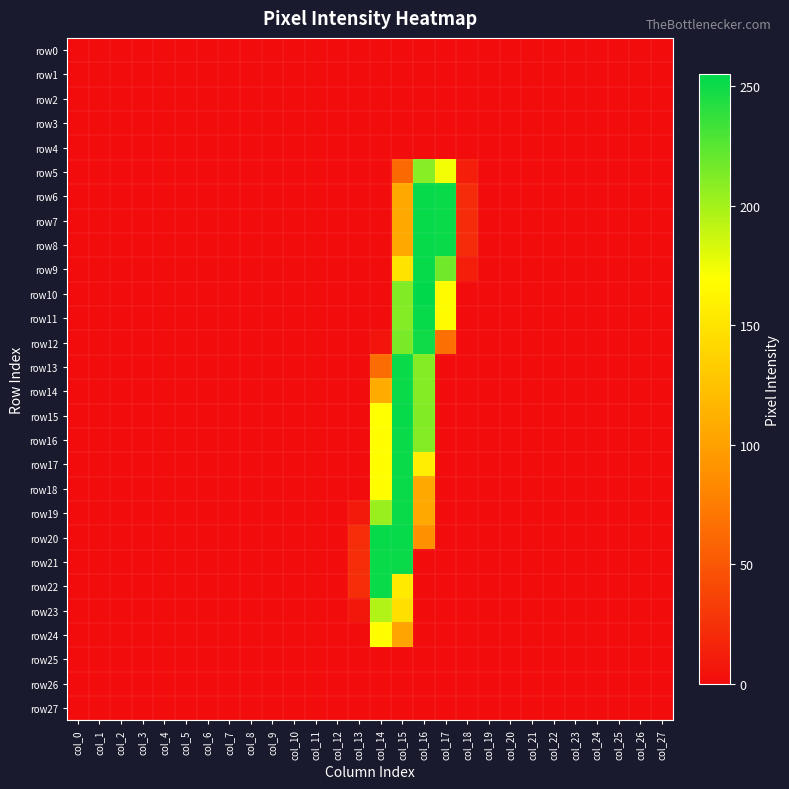

Reading right to left, extract all data points from this chart.

row0: col_27=0	col_26=0	col_25=0	col_24=0	col_23=0	col_22=0	col_21=0	col_20=0	col_19=0	col_18=0	col_17=0	col_16=0	col_15=0	col_14=0	col_13=0	col_12=0	col_11=0	col_10=0	col_9=0	col_8=0	col_7=0	col_6=0	col_5=0	col_4=0	col_3=0	col_2=0	col_1=0	col_0=0
row1: col_27=0	col_26=0	col_25=0	col_24=0	col_23=0	col_22=0	col_21=0	col_20=0	col_19=0	col_18=0	col_17=0	col_16=0	col_15=0	col_14=0	col_13=0	col_12=0	col_11=0	col_10=0	col_9=0	col_8=0	col_7=0	col_6=0	col_5=0	col_4=0	col_3=0	col_2=0	col_1=0	col_0=0
row2: col_27=0	col_26=0	col_25=0	col_24=0	col_23=0	col_22=0	col_21=0	col_20=0	col_19=0	col_18=0	col_17=0	col_16=0	col_15=0	col_14=0	col_13=0	col_12=0	col_11=0	col_10=0	col_9=0	col_8=0	col_7=0	col_6=0	col_5=0	col_4=0	col_3=0	col_2=0	col_1=0	col_0=0
row3: col_27=0	col_26=0	col_25=0	col_24=0	col_23=0	col_22=0	col_21=0	col_20=0	col_19=0	col_18=0	col_17=0	col_16=0	col_15=0	col_14=0	col_13=0	col_12=0	col_11=0	col_10=0	col_9=0	col_8=0	col_7=0	col_6=0	col_5=0	col_4=0	col_3=0	col_2=0	col_1=0	col_0=0
row4: col_27=0	col_26=0	col_25=0	col_24=0	col_23=0	col_22=0	col_21=0	col_20=0	col_19=0	col_18=0	col_17=0	col_16=0	col_15=0	col_14=0	col_13=0	col_12=0	col_11=0	col_10=0	col_9=0	col_8=0	col_7=0	col_6=0	col_5=0	col_4=0	col_3=0	col_2=0	col_1=0	col_0=0
row5: col_27=0	col_26=0	col_25=0	col_24=0	col_23=0	col_22=0	col_21=0	col_20=0	col_19=0	col_18=12	col_17=174	col_16=210	col_15=62	col_14=0	col_13=0	col_12=0	col_11=0	col_10=0	col_9=0	col_8=0	col_7=0	col_6=0	col_5=0	col_4=0	col_3=0	col_2=0	col_1=0	col_0=0
row6: col_27=0	col_26=0	col_25=0	col_24=0	col_23=0	col_22=0	col_21=0	col_20=0	col_19=0	col_18=21	col_17=252	col_16=253	col_15=106	col_14=0	col_13=0	col_12=0	col_11=0	col_10=0	col_9=0	col_8=0	col_7=0	col_6=0	col_5=0	col_4=0	col_3=0	col_2=0	col_1=0	col_0=0
row7: col_27=0	col_26=0	col_25=0	col_24=0	col_23=0	col_22=0	col_21=0	col_20=0	col_19=0	col_18=21	col_17=252	col_16=253	col_15=106	col_14=0	col_13=0	col_12=0	col_11=0	col_10=0	col_9=0	col_8=0	col_7=0	col_6=0	col_5=0	col_4=0	col_3=0	col_2=0	col_1=0	col_0=0
row8: col_27=0	col_26=0	col_25=0	col_24=0	col_23=0	col_22=0	col_21=0	col_20=0	col_19=0	col_18=21	col_17=252	col_16=253	col_15=106	col_14=0	col_13=0	col_12=0	col_11=0	col_10=0	col_9=0	col_8=0	col_7=0	col_6=0	col_5=0	col_4=0	col_3=0	col_2=0	col_1=0	col_0=0
row9: col_27=0	col_26=0	col_25=0	col_24=0	col_23=0	col_22=0	col_21=0	col_20=0	col_19=0	col_18=12	col_17=217	col_16=253	col_15=150	col_14=0	col_13=0	col_12=0	col_11=0	col_10=0	col_9=0	col_8=0	col_7=0	col_6=0	col_5=0	col_4=0	col_3=0	col_2=0	col_1=0	col_0=0
row10: col_27=0	col_26=0	col_25=0	col_24=0	col_23=0	col_22=0	col_21=0	col_20=0	col_19=0	col_18=0	col_17=168	col_16=255	col_15=212	col_14=0	col_13=0	col_12=0	col_11=0	col_10=0	col_9=0	col_8=0	col_7=0	col_6=0	col_5=0	col_4=0	col_3=0	col_2=0	col_1=0	col_0=0
row11: col_27=0	col_26=0	col_25=0	col_24=0	col_23=0	col_22=0	col_21=0	col_20=0	col_19=0	col_18=0	col_17=168	col_16=253	col_15=211	col_14=0	col_13=0	col_12=0	col_11=0	col_10=0	col_9=0	col_8=0	col_7=0	col_6=0	col_5=0	col_4=0	col_3=0	col_2=0	col_1=0	col_0=0
row12: col_27=0	col_26=0	col_25=0	col_24=0	col_23=0	col_22=0	col_21=0	col_20=0	col_19=0	col_18=0	col_17=66	col_16=250	col_15=215	col_14=6	col_13=0	col_12=0	col_11=0	col_10=0	col_9=0	col_8=0	col_7=0	col_6=0	col_5=0	col_4=0	col_3=0	col_2=0	col_1=0	col_0=0
row13: col_27=0	col_26=0	col_25=0	col_24=0	col_23=0	col_22=0	col_21=0	col_20=0	col_19=0	col_18=0	col_17=0	col_16=211	col_15=252	col_14=64	col_13=0	col_12=0	col_11=0	col_10=0	col_9=0	col_8=0	col_7=0	col_6=0	col_5=0	col_4=0	col_3=0	col_2=0	col_1=0	col_0=0
row14: col_27=0	col_26=0	col_25=0	col_24=0	col_23=0	col_22=0	col_21=0	col_20=0	col_19=0	col_18=0	col_17=0	col_16=211	col_15=252	col_14=108	col_13=0	col_12=0	col_11=0	col_10=0	col_9=0	col_8=0	col_7=0	col_6=0	col_5=0	col_4=0	col_3=0	col_2=0	col_1=0	col_0=0
row15: col_27=0	col_26=0	col_25=0	col_24=0	col_23=0	col_22=0	col_21=0	col_20=0	col_19=0	col_18=0	col_17=0	col_16=212	col_15=253	col_14=170	col_13=0	col_12=0	col_11=0	col_10=0	col_9=0	col_8=0	col_7=0	col_6=0	col_5=0	col_4=0	col_3=0	col_2=0	col_1=0	col_0=0
row16: col_27=0	col_26=0	col_25=0	col_24=0	col_23=0	col_22=0	col_21=0	col_20=0	col_19=0	col_18=0	col_17=0	col_16=211	col_15=252	col_14=169	col_13=0	col_12=0	col_11=0	col_10=0	col_9=0	col_8=0	col_7=0	col_6=0	col_5=0	col_4=0	col_3=0	col_2=0	col_1=0	col_0=0
row17: col_27=0	col_26=0	col_25=0	col_24=0	col_23=0	col_22=0	col_21=0	col_20=0	col_19=0	col_18=0	col_17=0	col_16=158	col_15=252	col_14=169	col_13=0	col_12=0	col_11=0	col_10=0	col_9=0	col_8=0	col_7=0	col_6=0	col_5=0	col_4=0	col_3=0	col_2=0	col_1=0	col_0=0
row18: col_27=0	col_26=0	col_25=0	col_24=0	col_23=0	col_22=0	col_21=0	col_20=0	col_19=0	col_18=0	col_17=0	col_16=106	col_15=252	col_14=169	col_13=0	col_12=0	col_11=0	col_10=0	col_9=0	col_8=0	col_7=0	col_6=0	col_5=0	col_4=0	col_3=0	col_2=0	col_1=0	col_0=0
row19: col_27=0	col_26=0	col_25=0	col_24=0	col_23=0	col_22=0	col_21=0	col_20=0	col_19=0	col_18=0	col_17=0	col_16=106	col_15=252	col_14=204	col_13=9	col_12=0	col_11=0	col_10=0	col_9=0	col_8=0	col_7=0	col_6=0	col_5=0	col_4=0	col_3=0	col_2=0	col_1=0	col_0=0
row20: col_27=0	col_26=0	col_25=0	col_24=0	col_23=0	col_22=0	col_21=0	col_20=0	col_19=0	col_18=0	col_17=0	col_16=89	col_15=253	col_14=253	col_13=22	col_12=0	col_11=0	col_10=0	col_9=0	col_8=0	col_7=0	col_6=0	col_5=0	col_4=0	col_3=0	col_2=0	col_1=0	col_0=0
row21: col_27=0	col_26=0	col_25=0	col_24=0	col_23=0	col_22=0	col_21=0	col_20=0	col_19=0	col_18=0	col_17=0	col_16=0	col_15=252	col_14=252	col_13=22	col_12=0	col_11=0	col_10=0	col_9=0	col_8=0	col_7=0	col_6=0	col_5=0	col_4=0	col_3=0	col_2=0	col_1=0	col_0=0
row22: col_27=0	col_26=0	col_25=0	col_24=0	col_23=0	col_22=0	col_21=0	col_20=0	col_19=0	col_18=0	col_17=0	col_16=0	col_15=155	col_14=252	col_13=22	col_12=0	col_11=0	col_10=0	col_9=0	col_8=0	col_7=0	col_6=0	col_5=0	col_4=0	col_3=0	col_2=0	col_1=0	col_0=0
row23: col_27=0	col_26=0	col_25=0	col_24=0	col_23=0	col_22=0	col_21=0	col_20=0	col_19=0	col_18=0	col_17=0	col_16=0	col_15=147	col_14=196	col_13=7	col_12=0	col_11=0	col_10=0	col_9=0	col_8=0	col_7=0	col_6=0	col_5=0	col_4=0	col_3=0	col_2=0	col_1=0	col_0=0
row24: col_27=0	col_26=0	col_25=0	col_24=0	col_23=0	col_22=0	col_21=0	col_20=0	col_19=0	col_18=0	col_17=0	col_16=0	col_15=103	col_14=169	col_13=0	col_12=0	col_11=0	col_10=0	col_9=0	col_8=0	col_7=0	col_6=0	col_5=0	col_4=0	col_3=0	col_2=0	col_1=0	col_0=0
row25: col_27=0	col_26=0	col_25=0	col_24=0	col_23=0	col_22=0	col_21=0	col_20=0	col_19=0	col_18=0	col_17=0	col_16=0	col_15=0	col_14=0	col_13=0	col_12=0	col_11=0	col_10=0	col_9=0	col_8=0	col_7=0	col_6=0	col_5=0	col_4=0	col_3=0	col_2=0	col_1=0	col_0=0
row26: col_27=0	col_26=0	col_25=0	col_24=0	col_23=0	col_22=0	col_21=0	col_20=0	col_19=0	col_18=0	col_17=0	col_16=0	col_15=0	col_14=0	col_13=0	col_12=0	col_11=0	col_10=0	col_9=0	col_8=0	col_7=0	col_6=0	col_5=0	col_4=0	col_3=0	col_2=0	col_1=0	col_0=0
row27: col_27=0	col_26=0	col_25=0	col_24=0	col_23=0	col_22=0	col_21=0	col_20=0	col_19=0	col_18=0	col_17=0	col_16=0	col_15=0	col_14=0	col_13=0	col_12=0	col_11=0	col_10=0	col_9=0	col_8=0	col_7=0	col_6=0	col_5=0	col_4=0	col_3=0	col_2=0	col_1=0	col_0=0